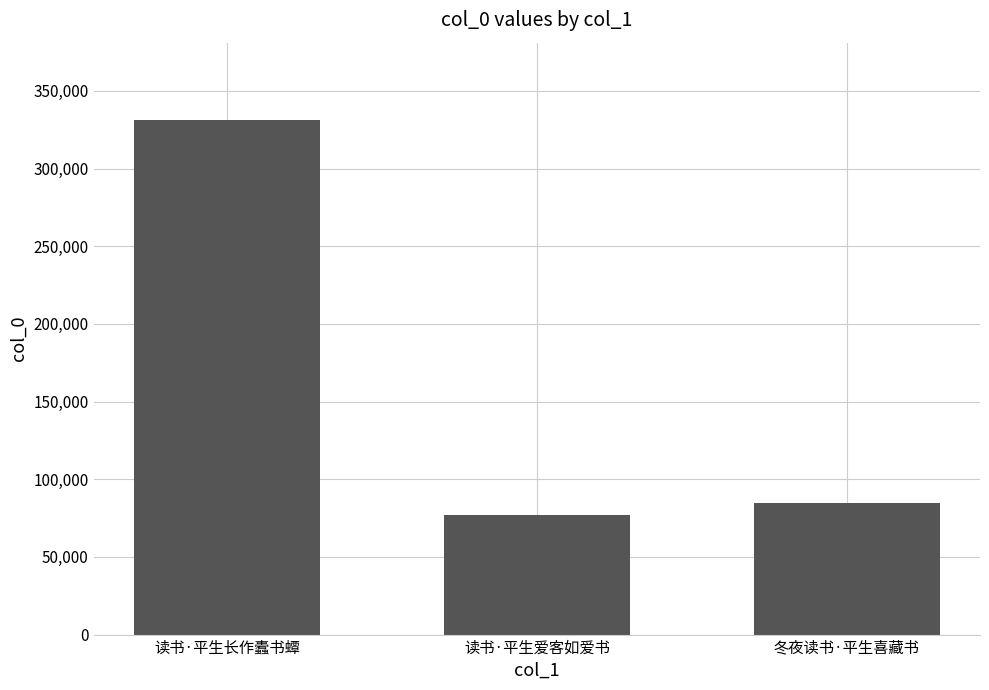

What is the difference between the maximum and minimum values?

254281